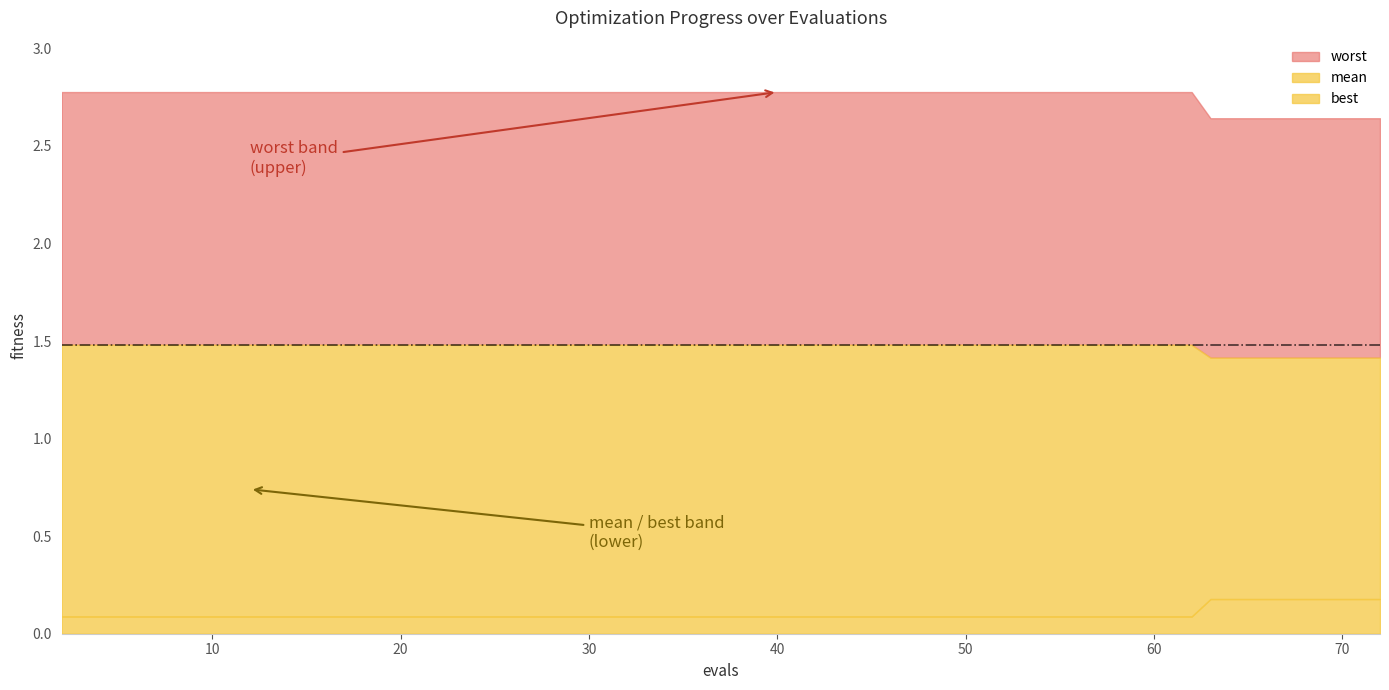

What are all the series names shown in the legend?

worst, mean, best